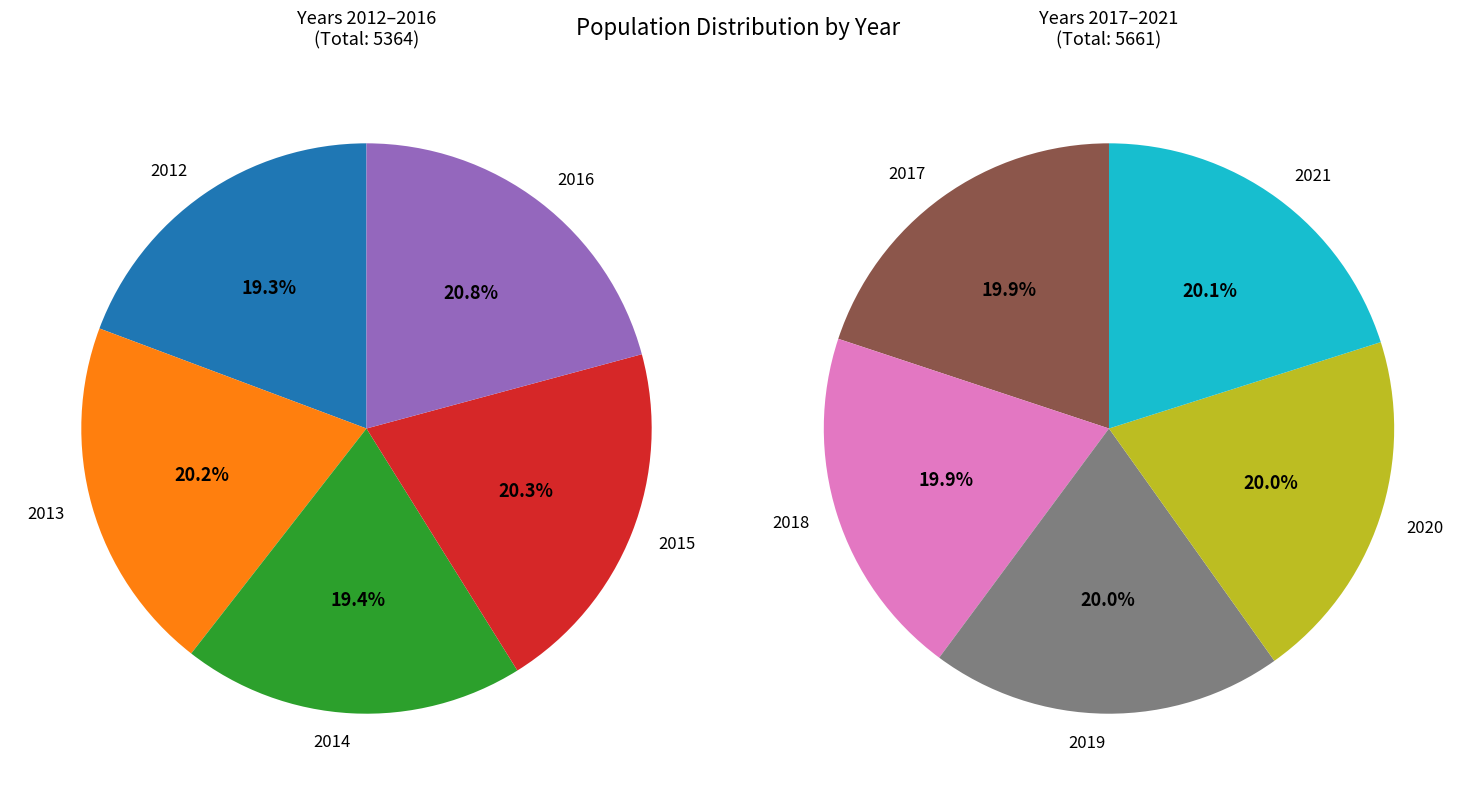

Is there a majority slice in this chart?

No